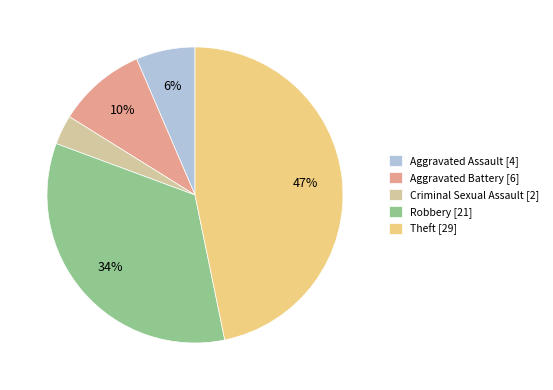

Between Aggravated Assault [4] and Theft [29], which is larger?

Theft [29]